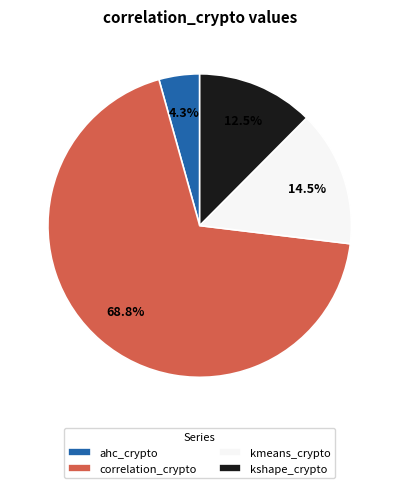

Does correlation_crypto represent more than half of the total?

Yes